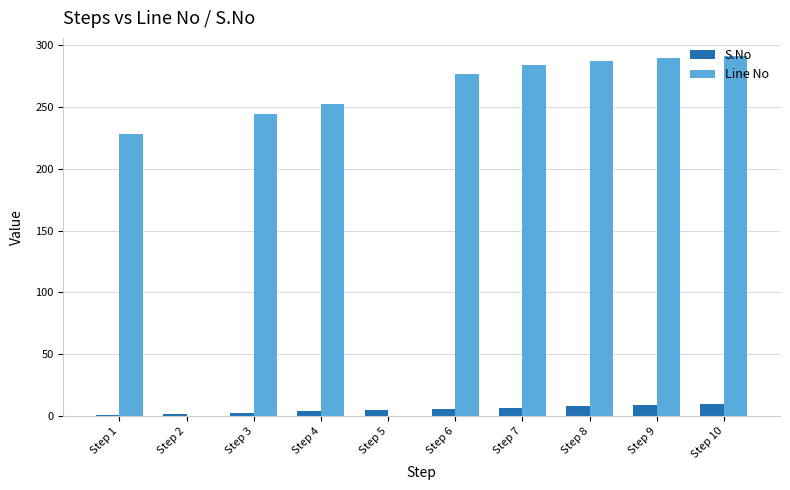

What is the highest value of the S.No series?

10